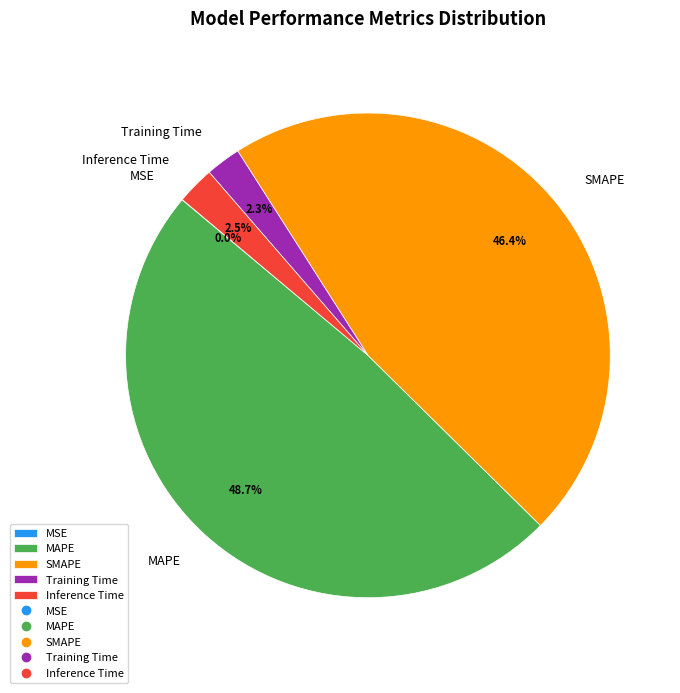

Is Inference Time the majority of the pie?

No